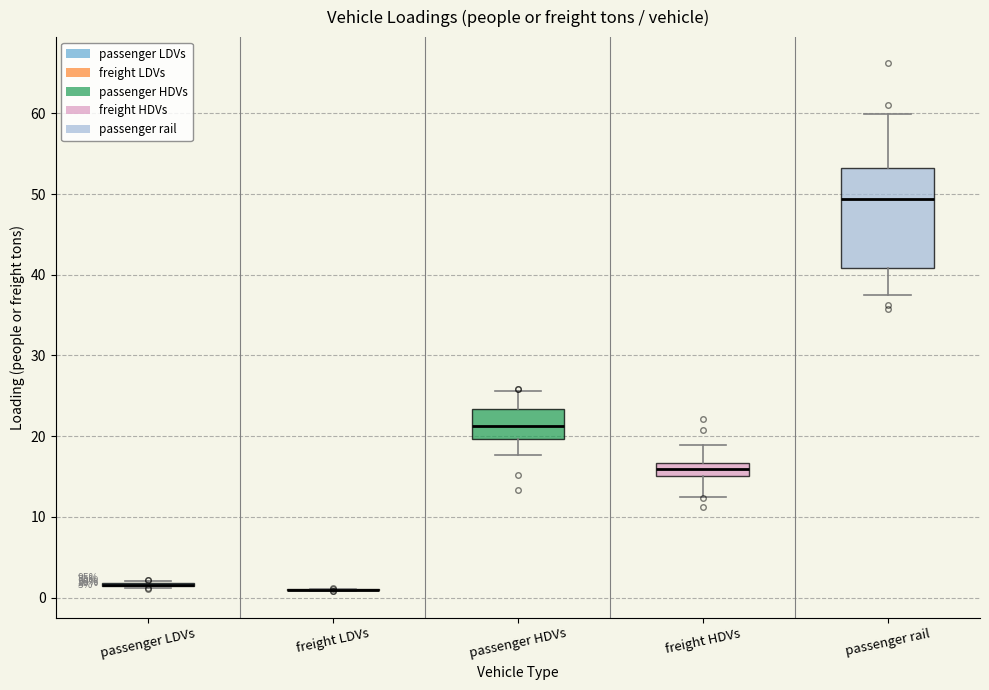

Comparing the boxes themselves (not the whiskers), which one is the tallest?

passenger rail